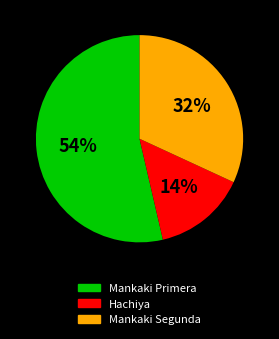

Count the number of slices in the pie.

3